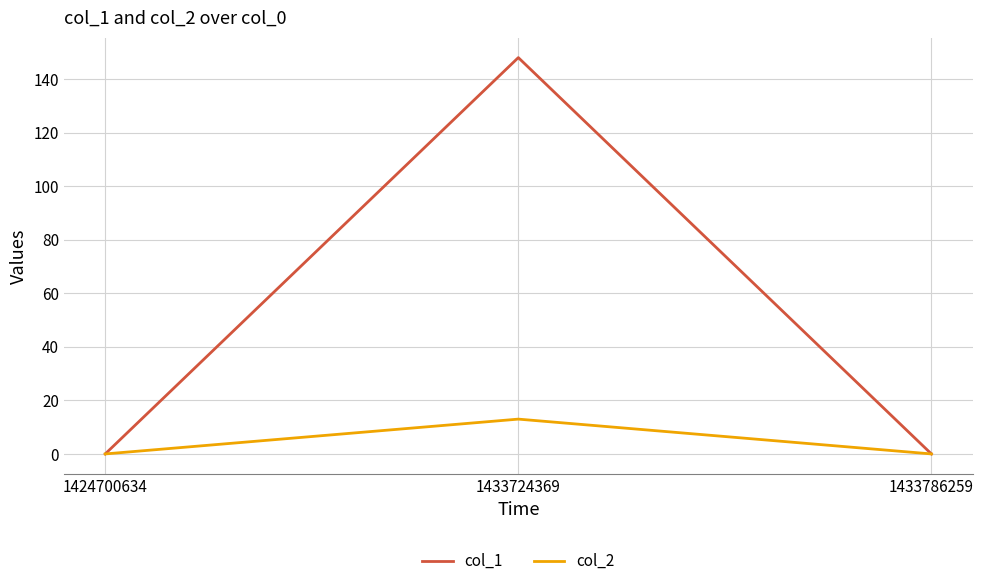

Which series has the largest total across all categories?

col_1